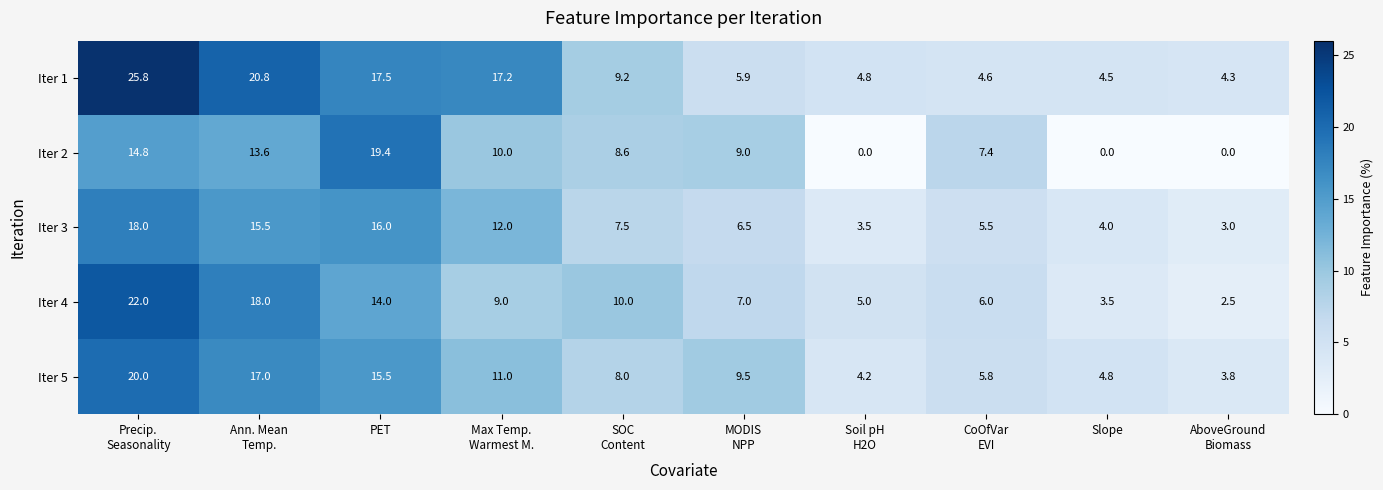

What is the total value across all series at Precip.
Seasonality?

100.6